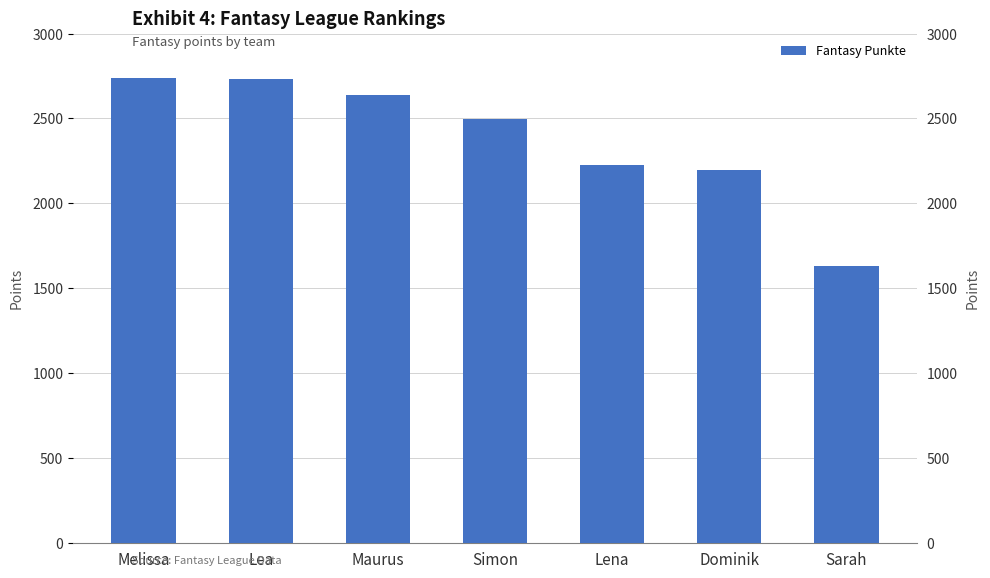

What is the label of the 1st bar from the right?

Sarah